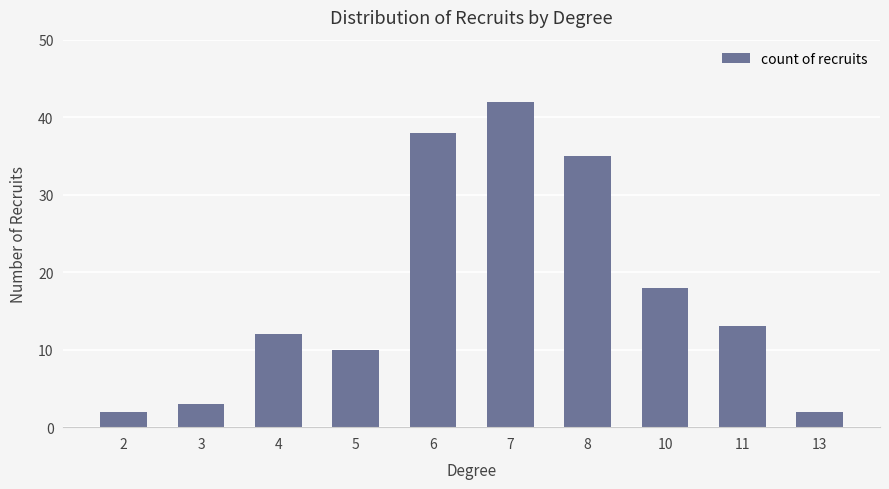

What is the value of the 2nd bar from the left?

3